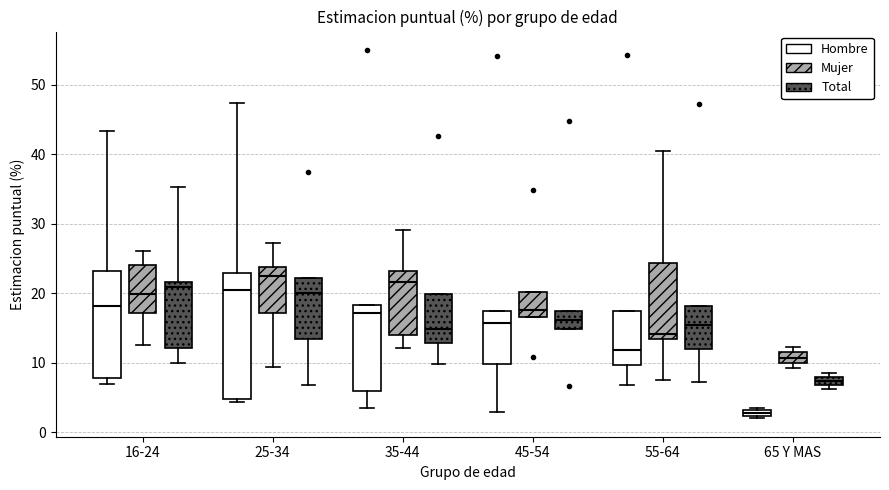

Where does the median line of the box for 55-64 (Mujer) sit on the y-axis? The values are not printed on the chart, so give them approximately, as read against the axis.

14